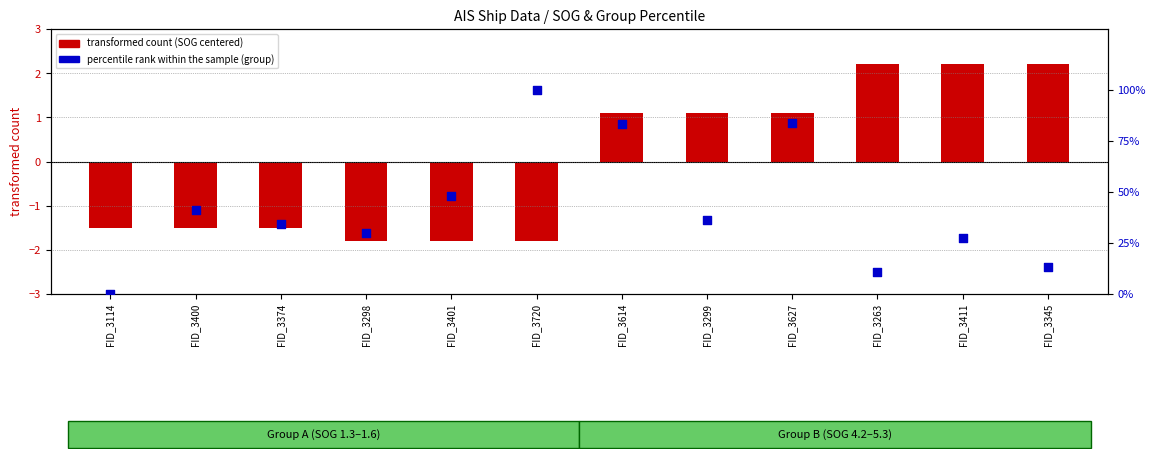

What is the total value across all series at FID_3263?

13.2